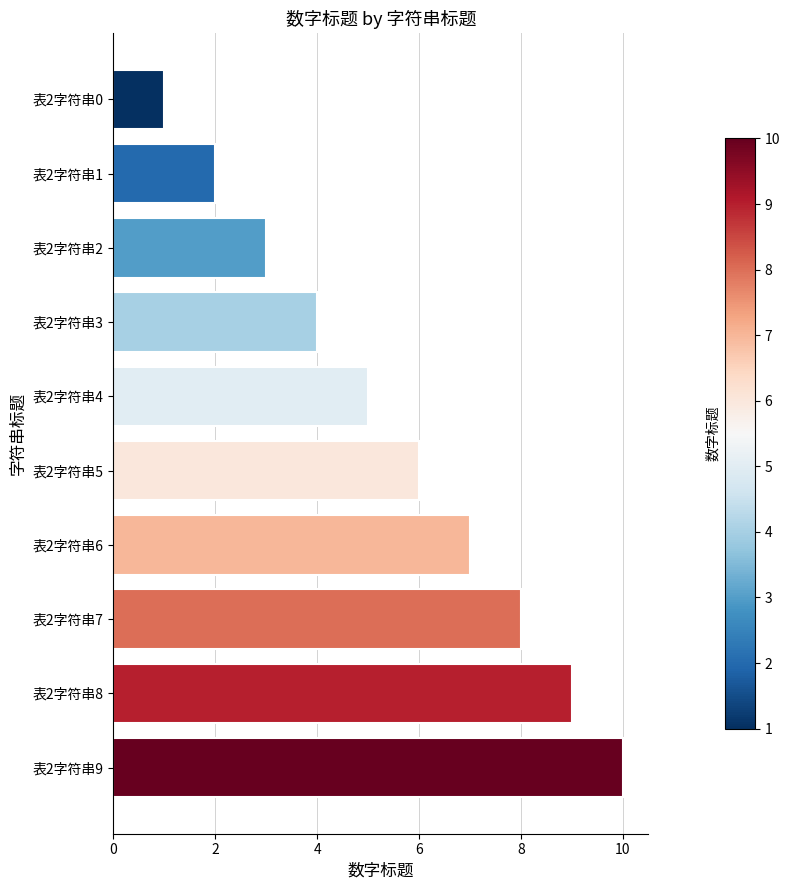

What is the smallest value displayed?

1